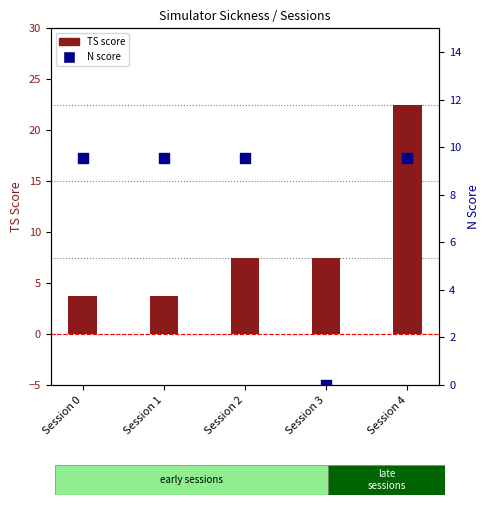

What are all the series names shown in the legend?

TS, N